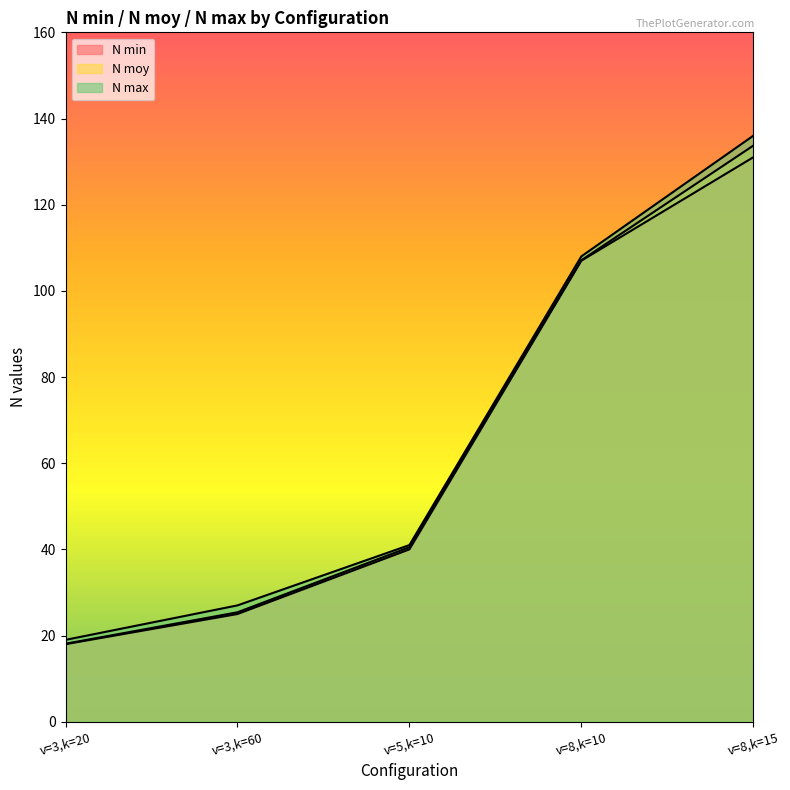

True or false: N moy and N min intersect in this chart.

False